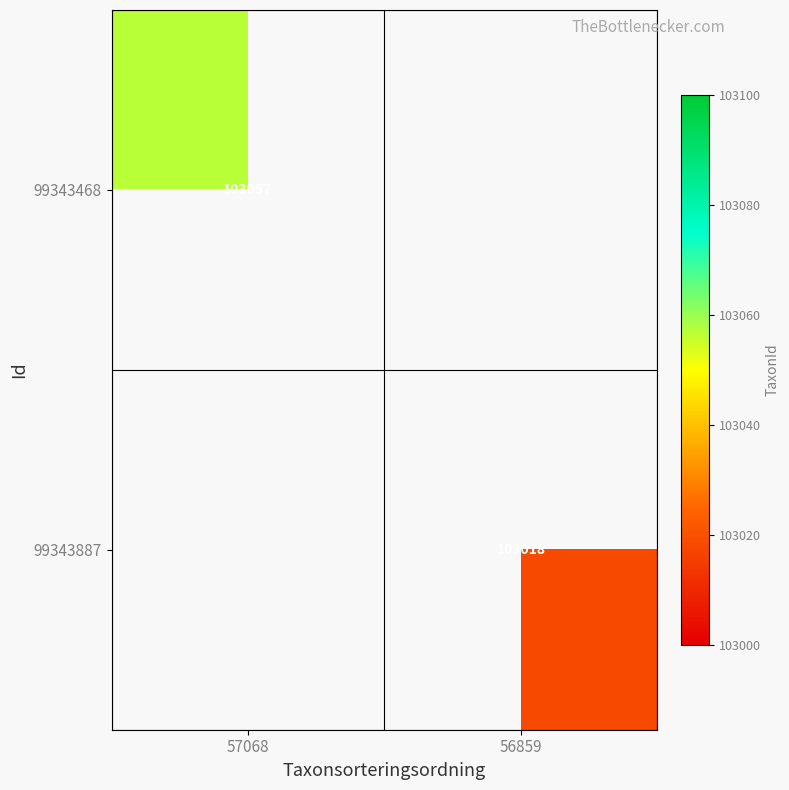

The 99343468 series shows 103057 at 57068. True or false?

True